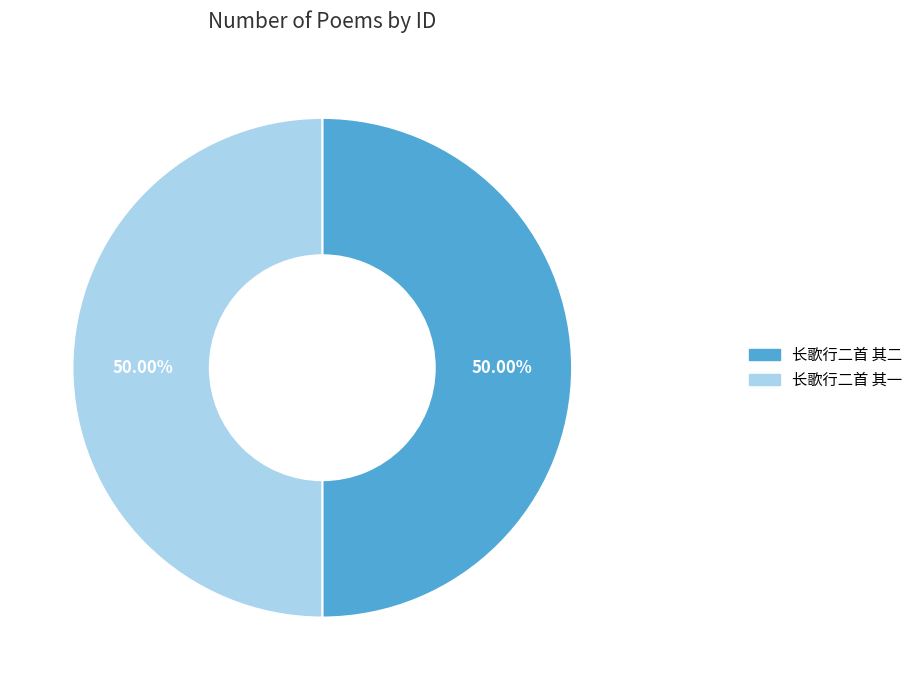

Approximately how many times larger is the value at 长歌行二首 其二 compared to 长歌行二首 其一?

1.0